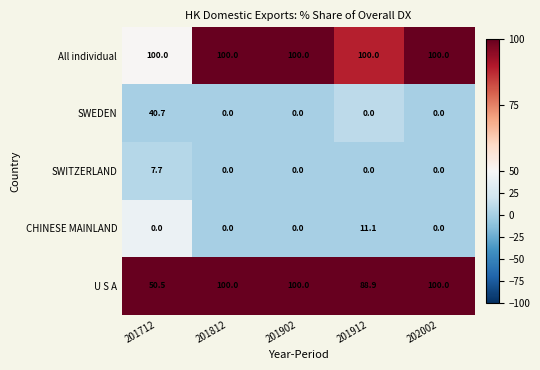

At which label is U S A closest to 75?

201912